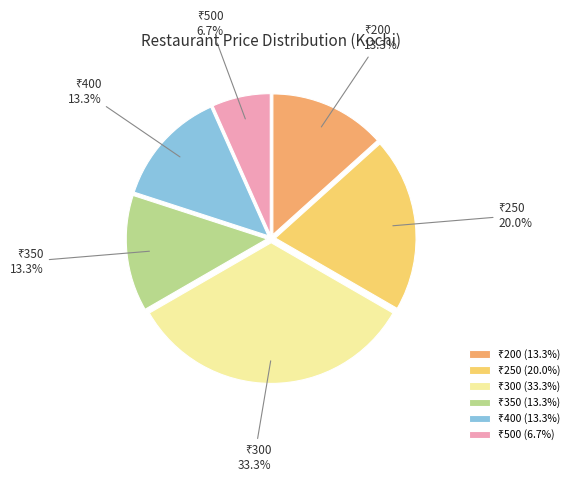

Does any single category account for the majority?

No